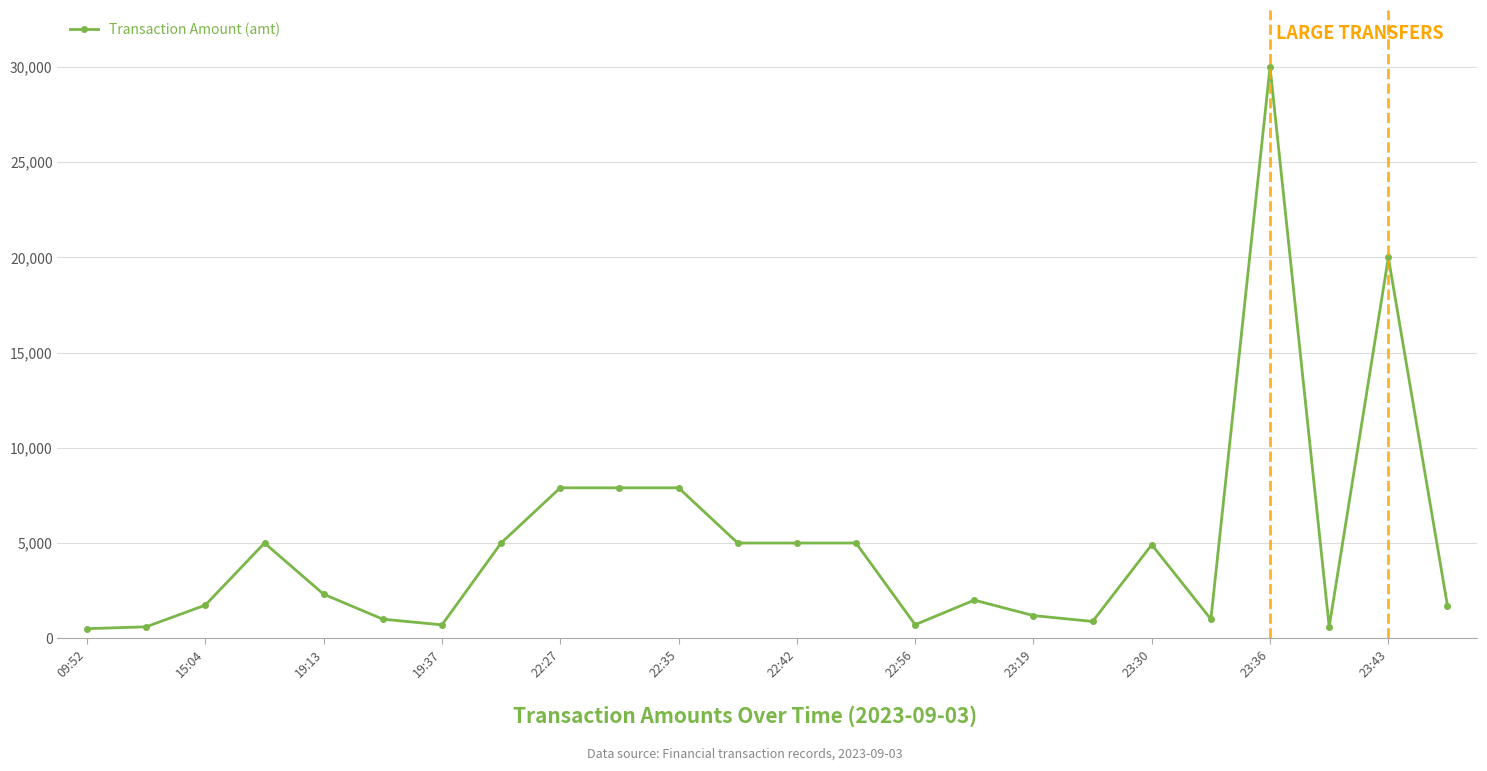

What is the difference between the second highest and minimum values?

19500